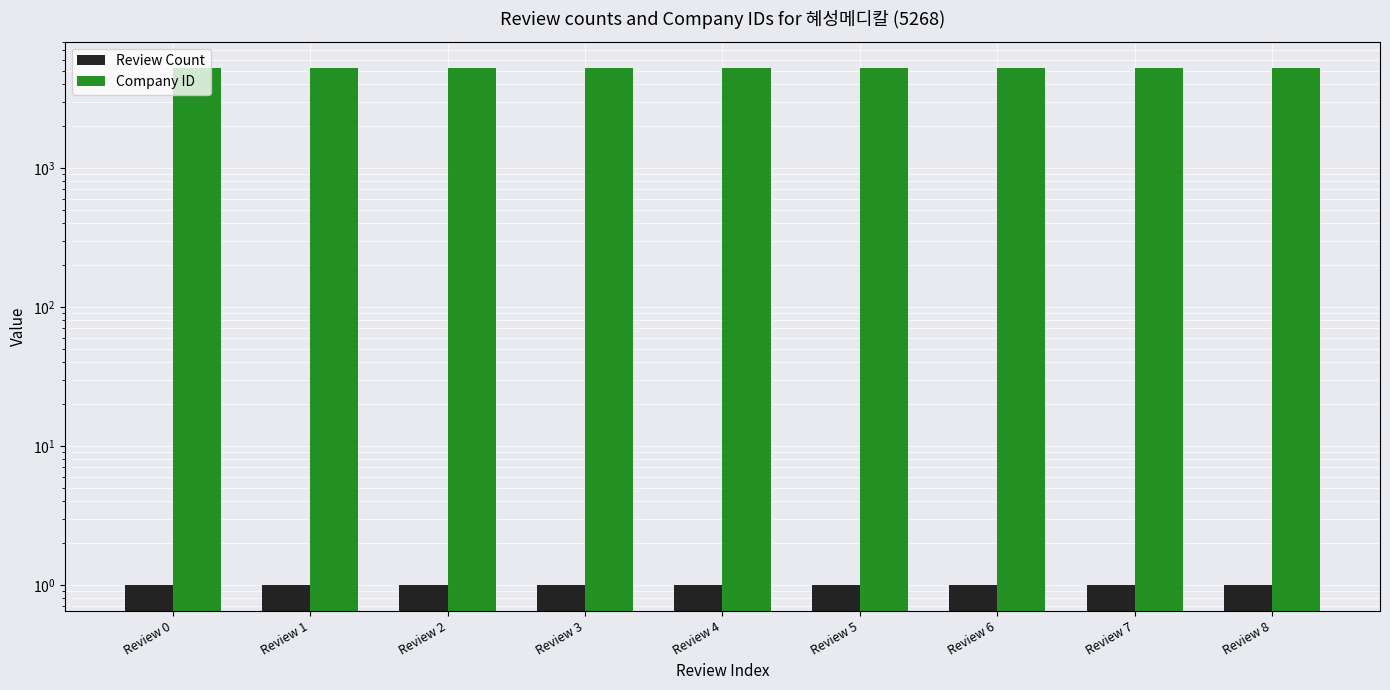

How many bars are there in total?

18